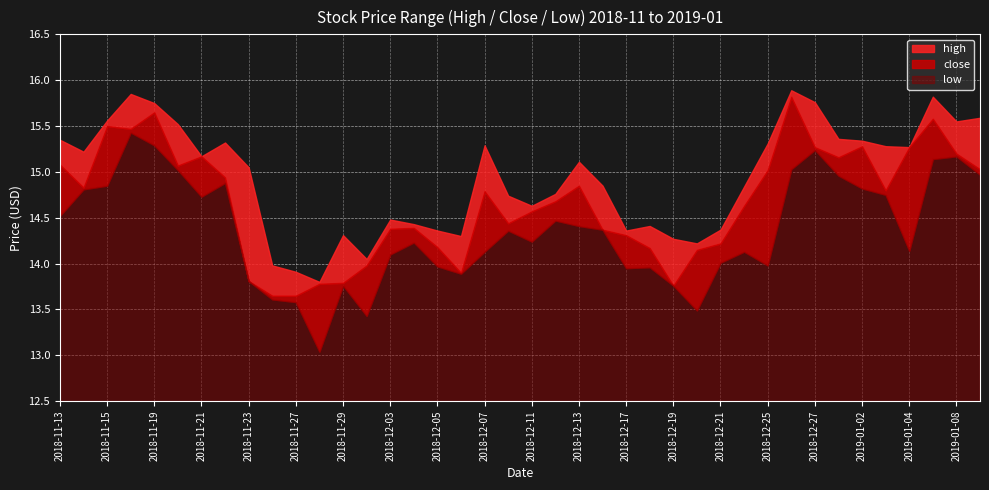

What is the sum of the close values at 2018-11-30 and 2018-12-06?

27.9